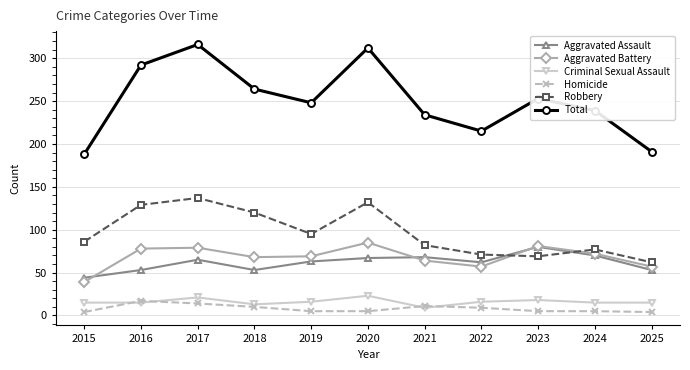

Count the Total values in the range 215 to 292.

7